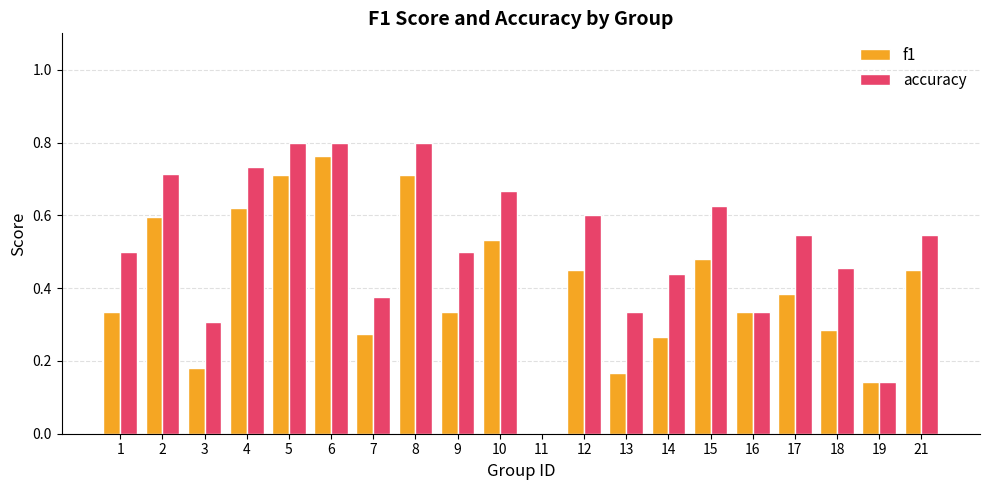

What are all the series names shown in the legend?

f1, accuracy